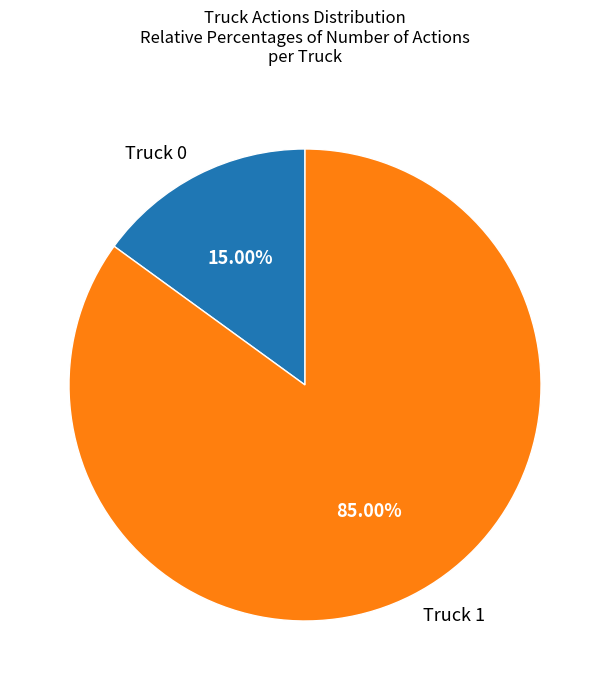

Is there a majority slice in this chart?

Yes